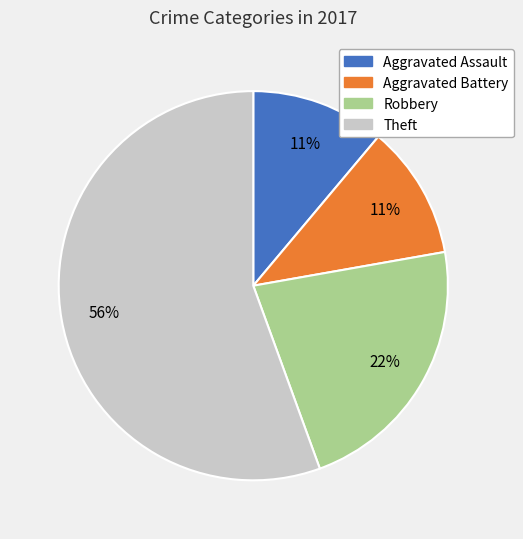

Which slice is the largest?

Theft